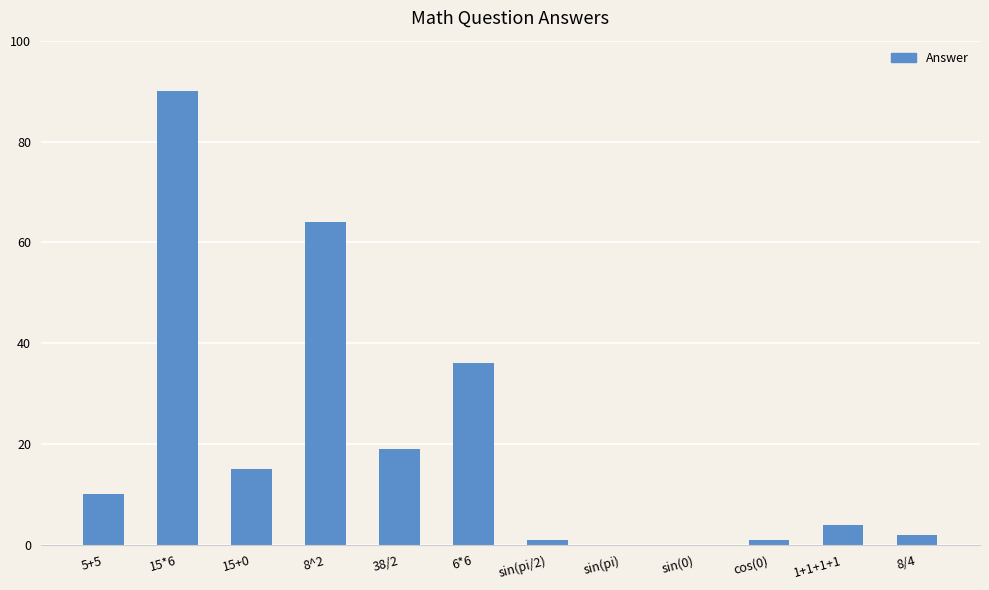

Between sin(0) and cos(0), which is larger?

cos(0)